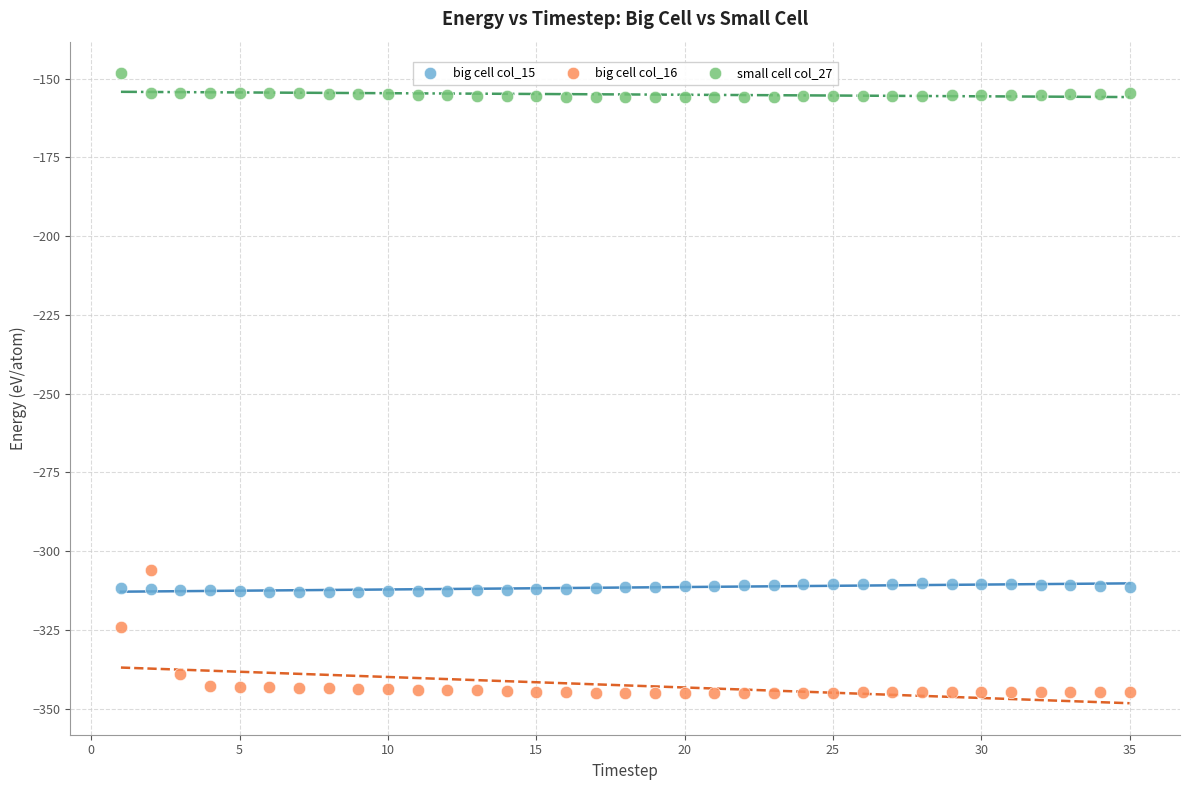

Across all series, what Y value is closest to -246?

-305.9